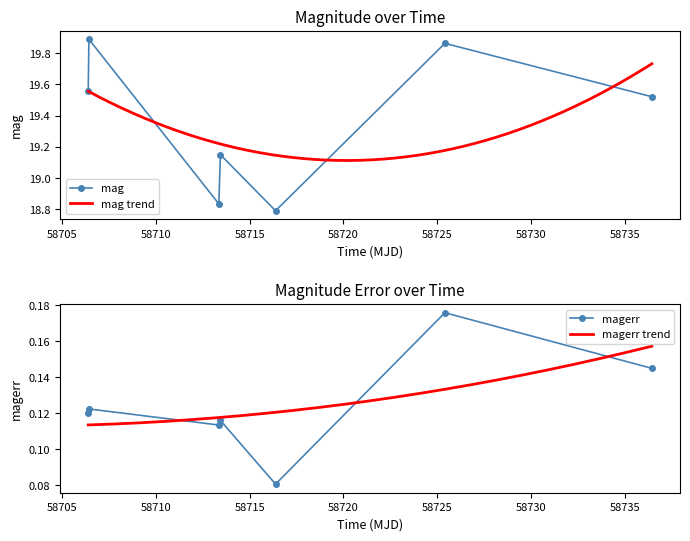

Rank the series at 58713.4447337999 from highest to lowest value.

mag, magerr